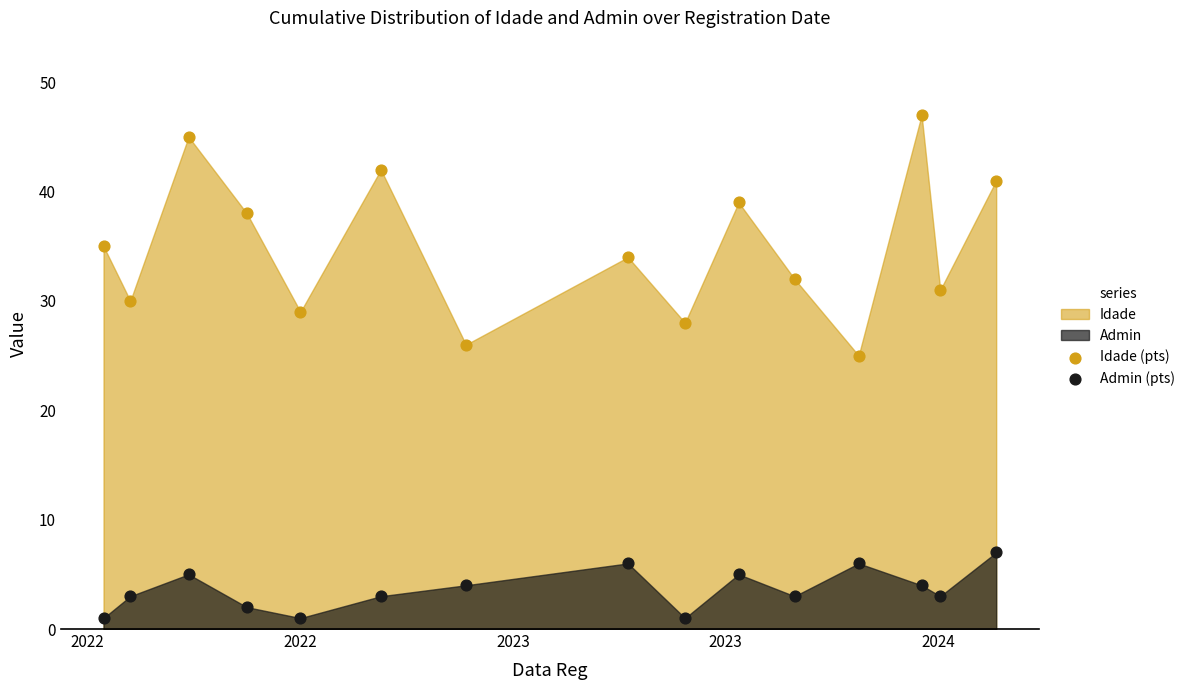

In the Idade (pts) series, what Y value is closest to 36?

35